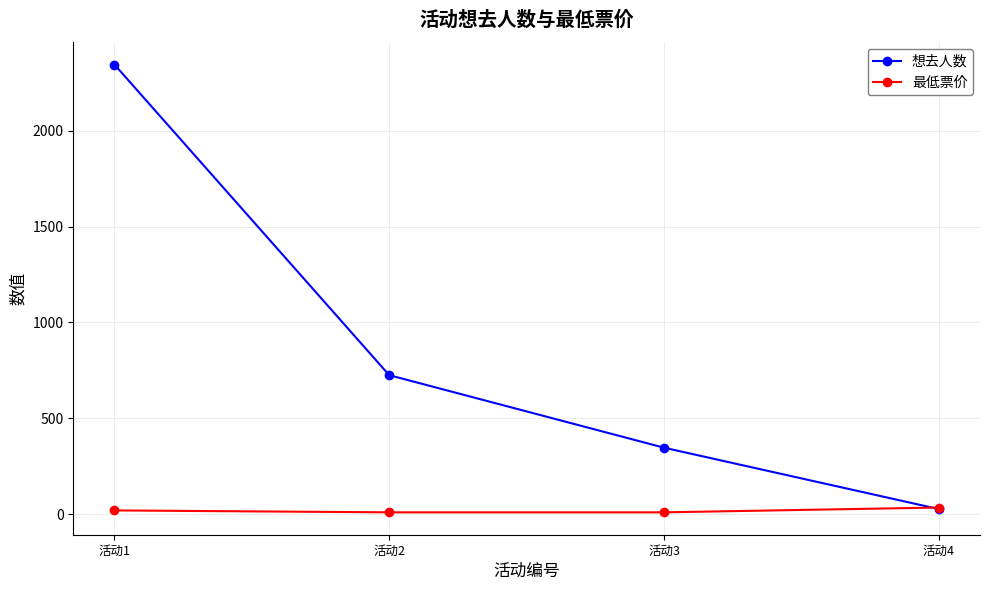

Which category has the highest value across all series?

活动1